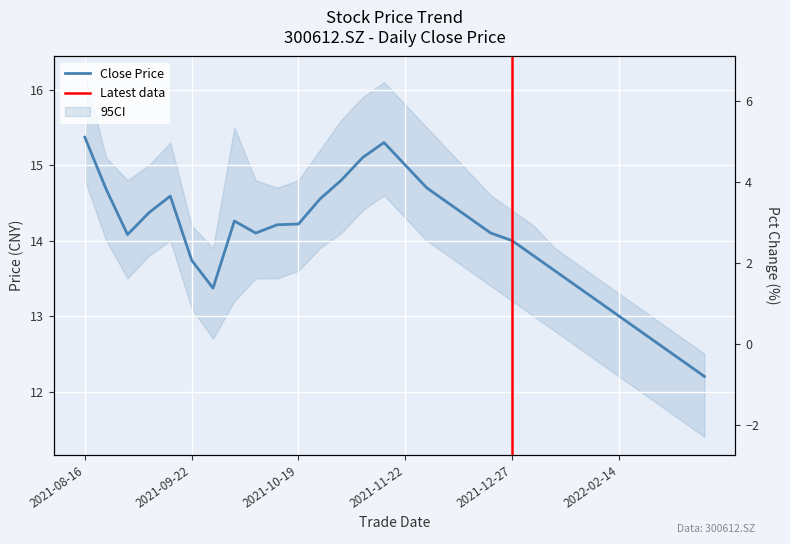

True or false: pct_chg and close intersect in this chart.

False